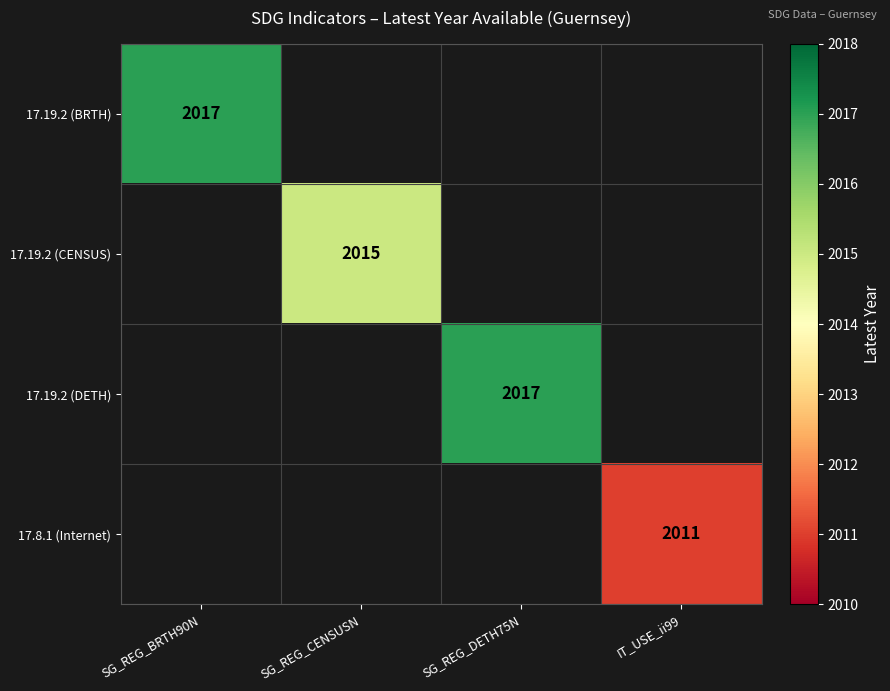

What is the greatest value displayed?

2017.0